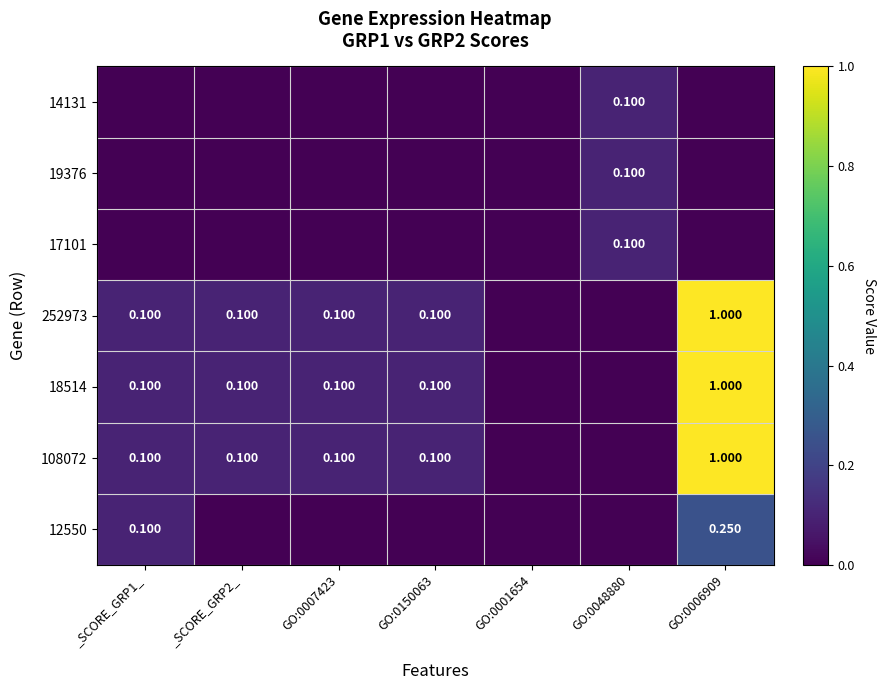

What is the sum of the 108072 values at GO:0007423 and GO:0150063?

0.2